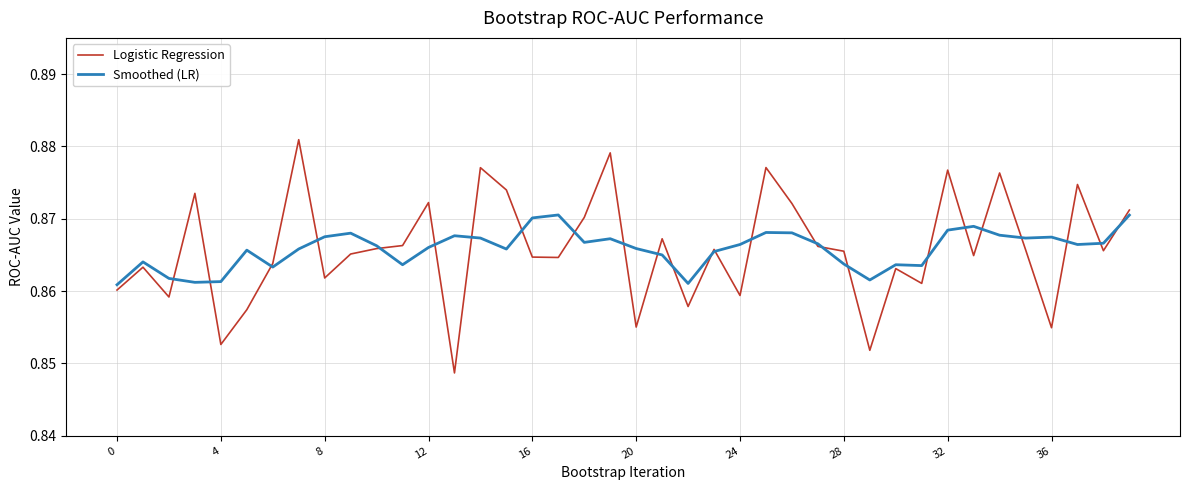

Rank the series by their maximum value, from highest to lowest.

Logistic Regression, Smoothed (LR)